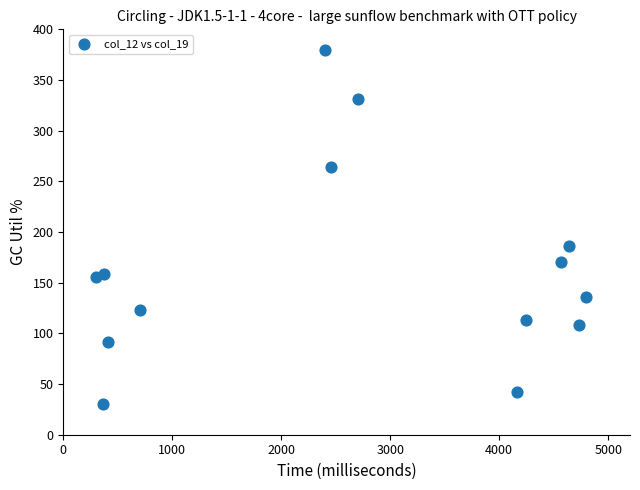

What Y value in the scatter plot is closest to 205?

186.6